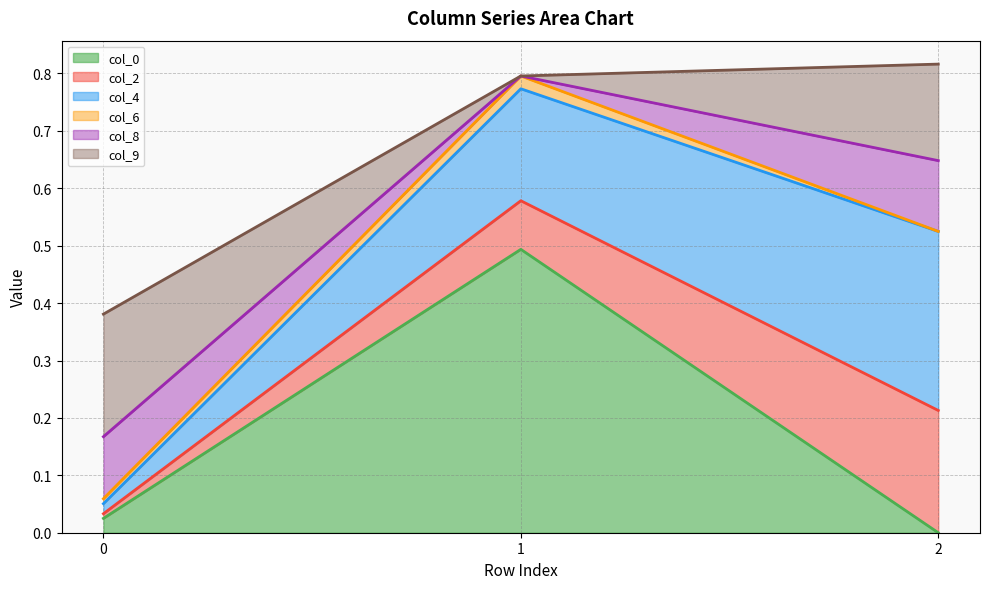

What is the difference between the highest and lowest values at 2?

0.3